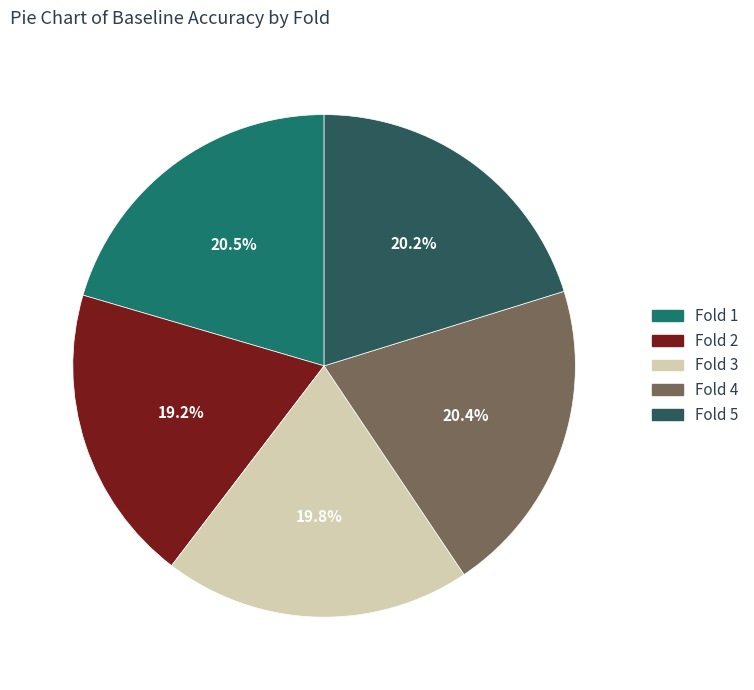

Between Fold 1 and Fold 3, which is larger?

Fold 1